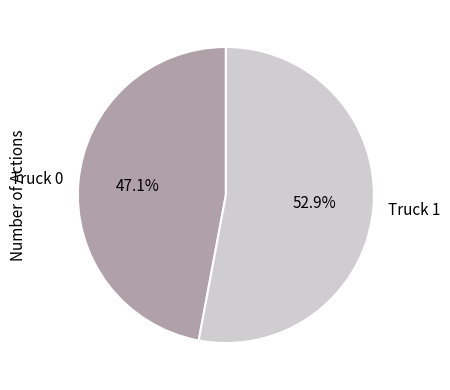

What percentage is the Truck 0 slice, to the nearest percent?

47%